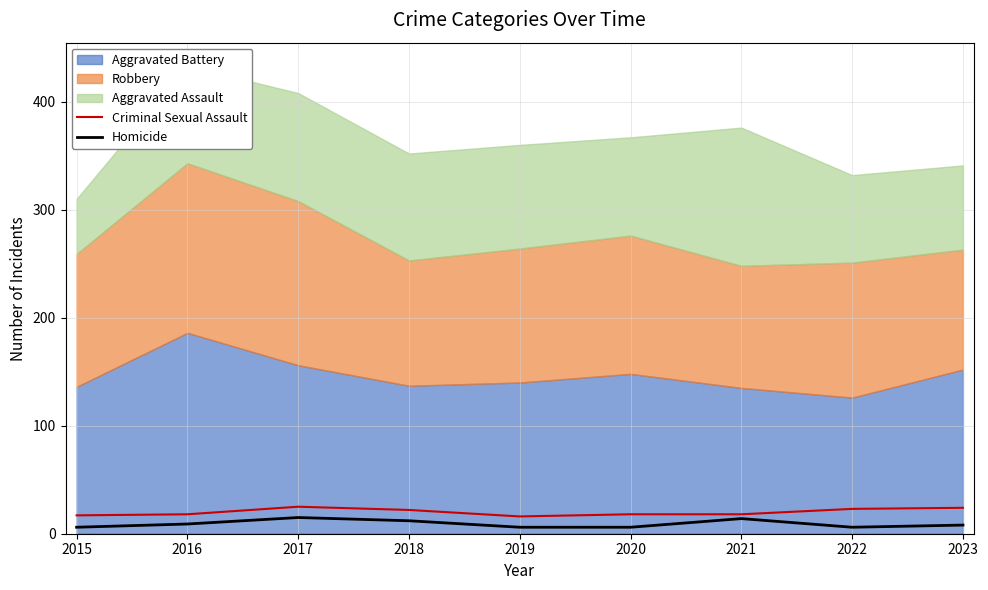

Is the value of Criminal Sexual Assault at 2019 greater than the value of Homicide at 2022?

Yes